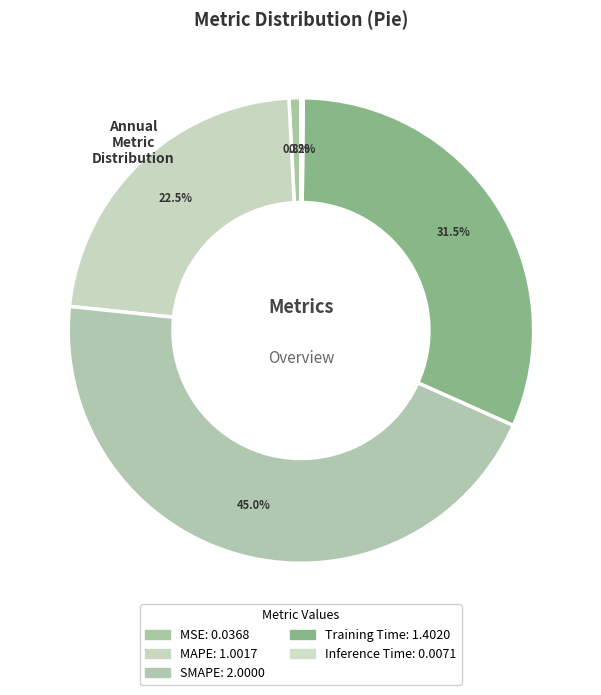

Between MSE and SMAPE, which is larger?

SMAPE